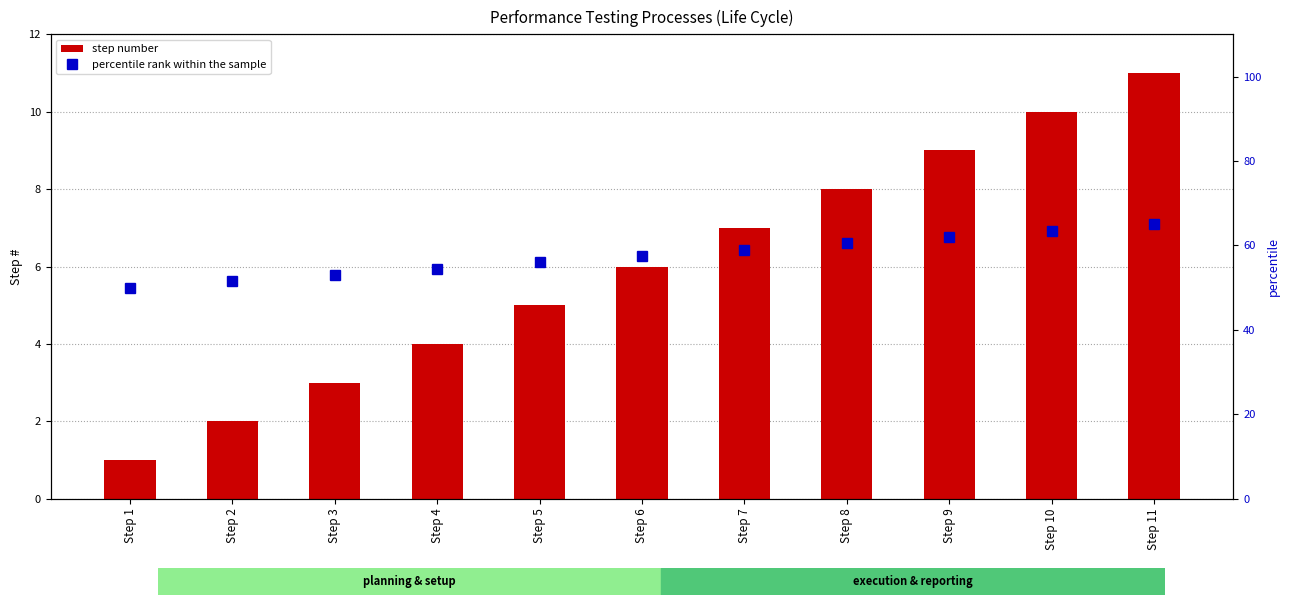

Rank the series by their average value, from lowest to highest.

step number, percentile rank within the sample